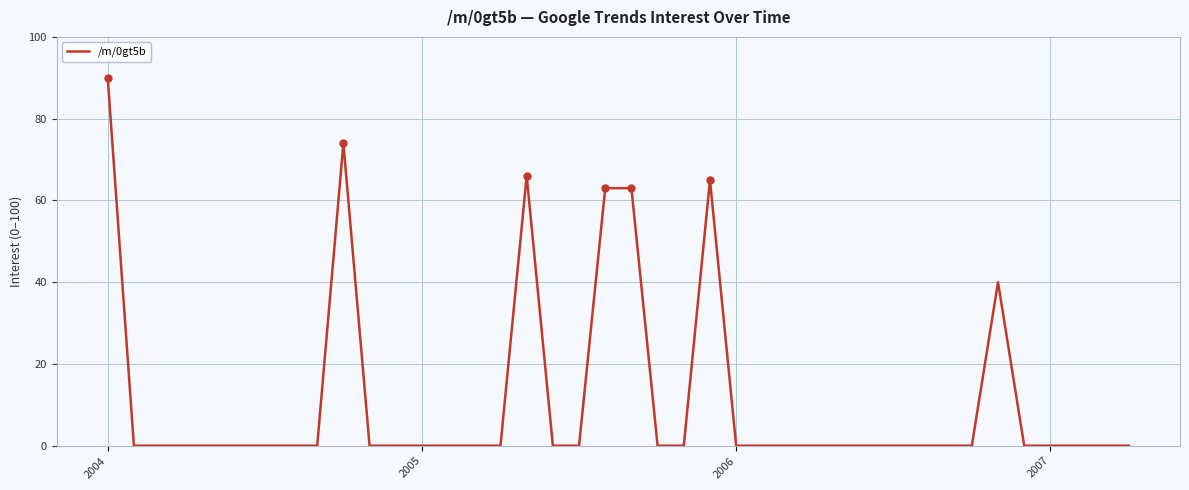

What is the difference between the second highest and minimum values?

74